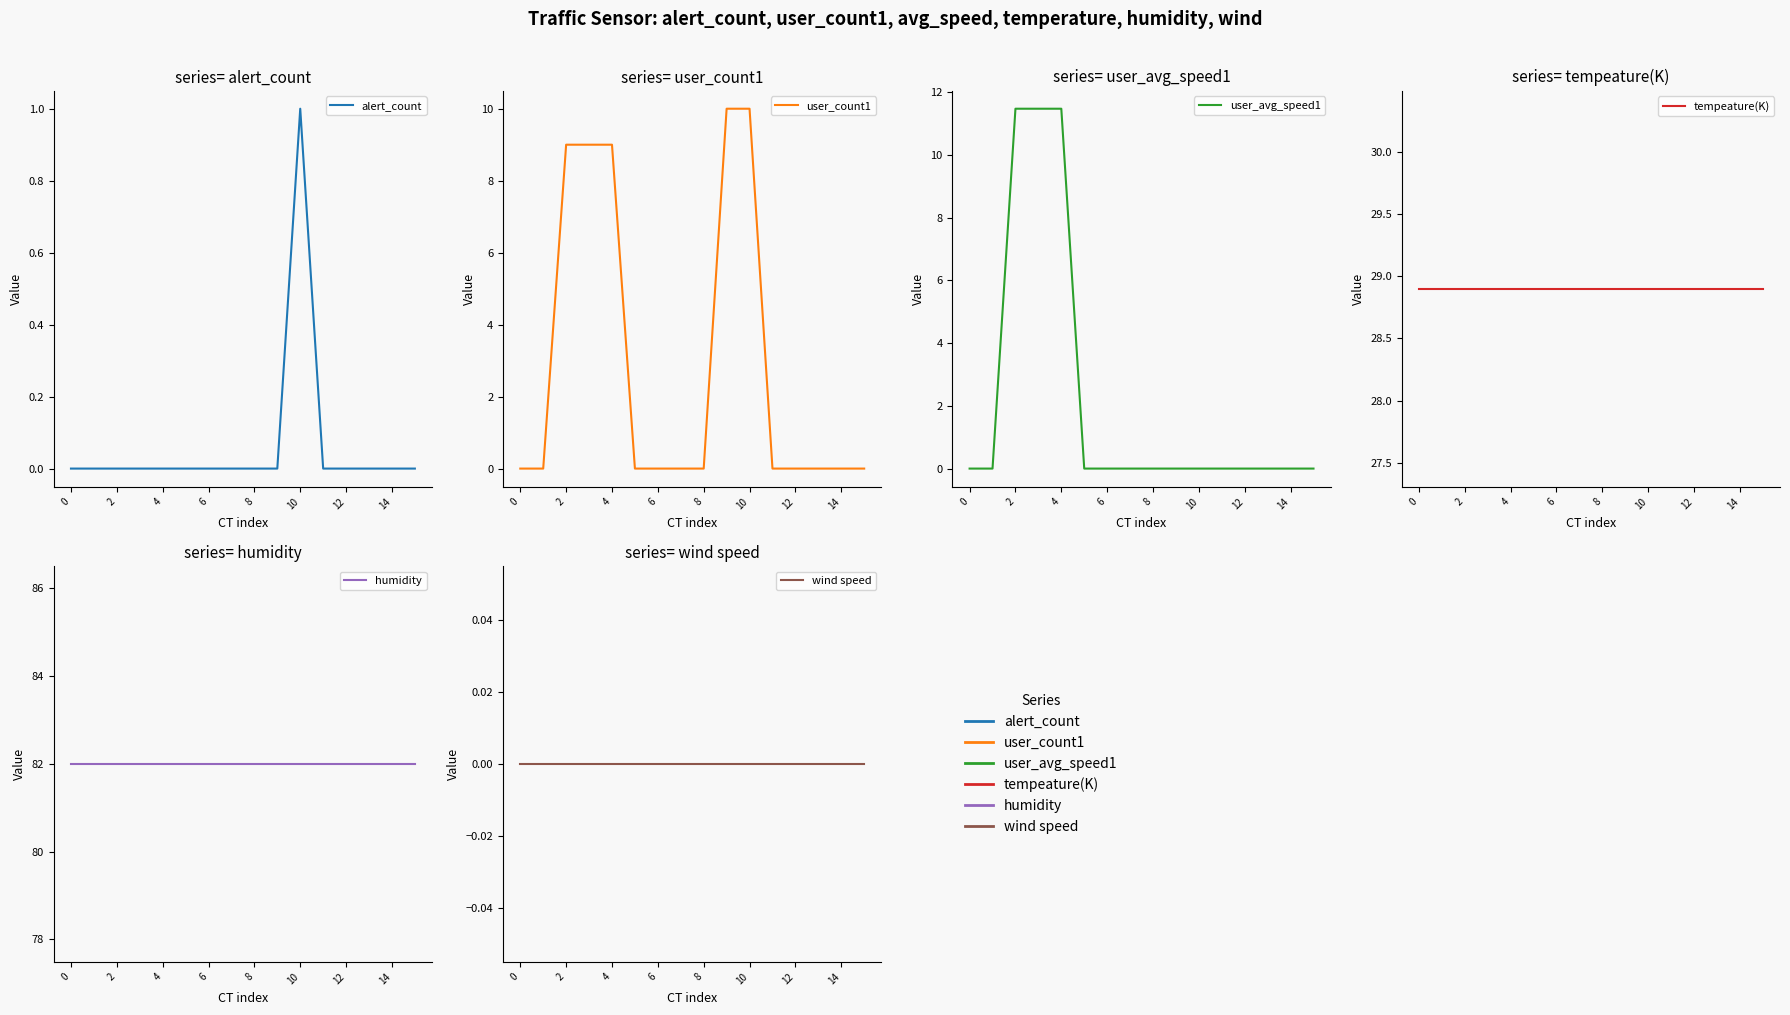

Which has a higher value, 8 or 13?

8